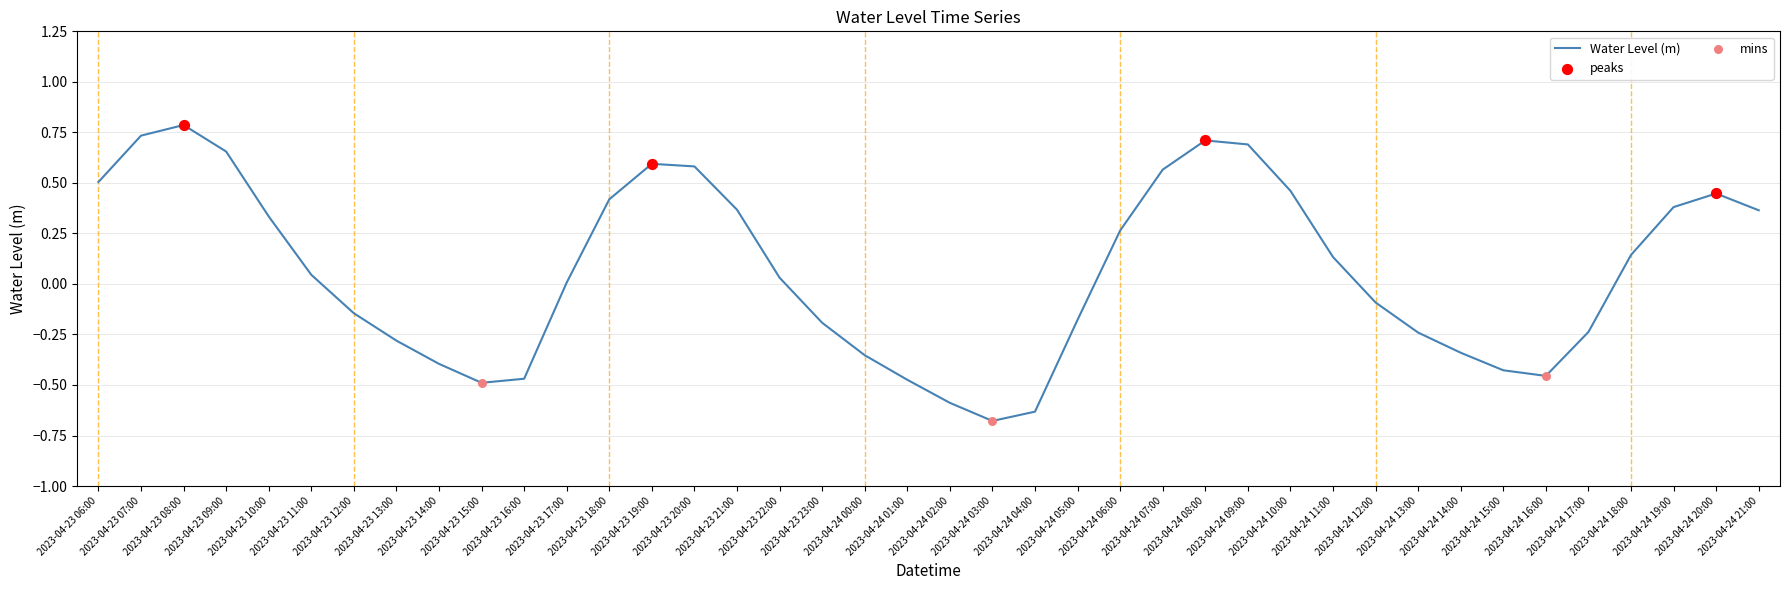

What is the change in value from 2023-04-24 17:00 to 2023-04-24 18:00?

+0.4